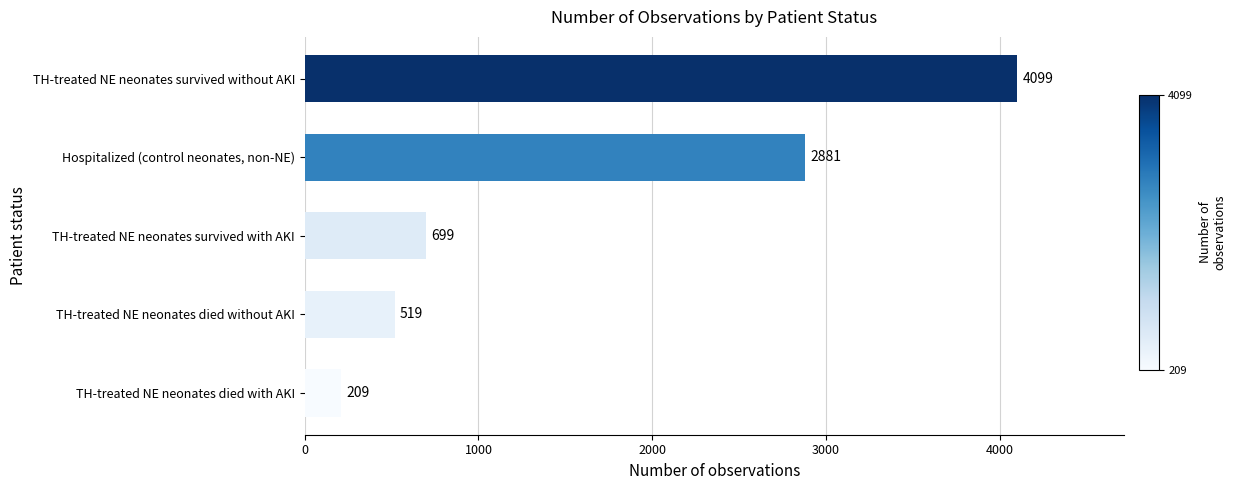

How many data points does each series have?

5